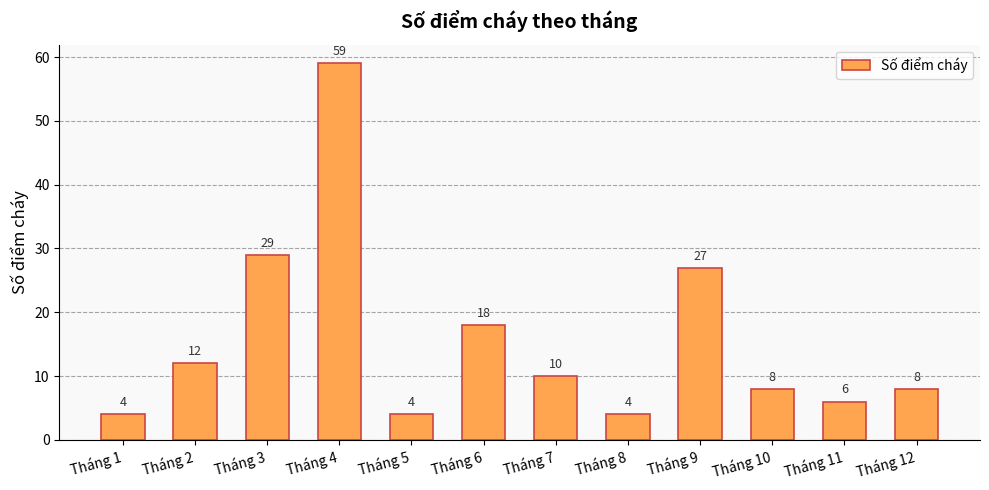

Read the value at Tháng 5, to the nearest 5.

5